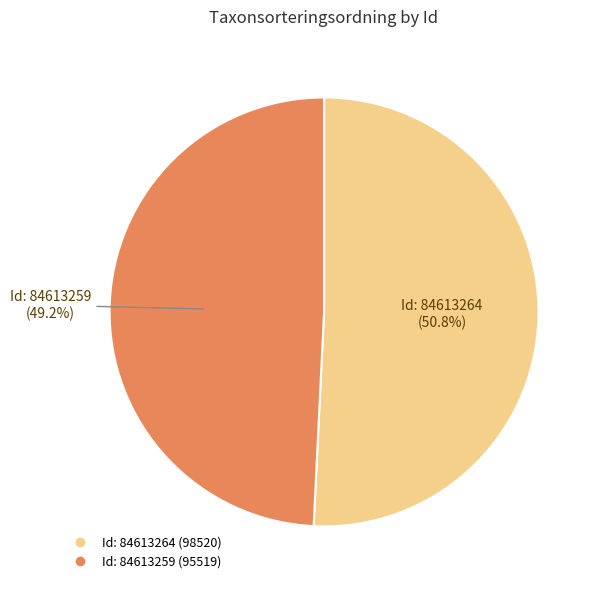

How many slices are in this pie chart?

2